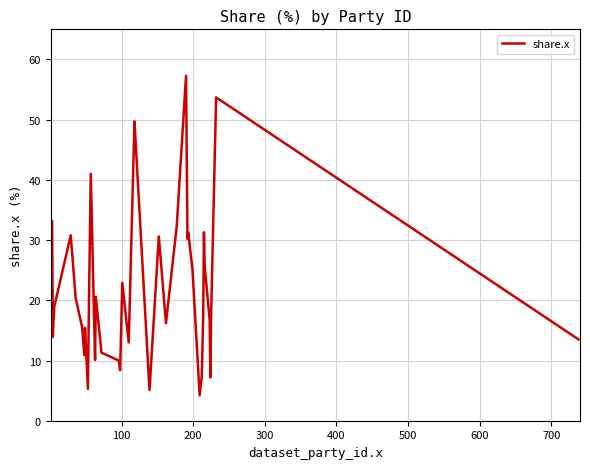

How many lines are shown in the chart?

1